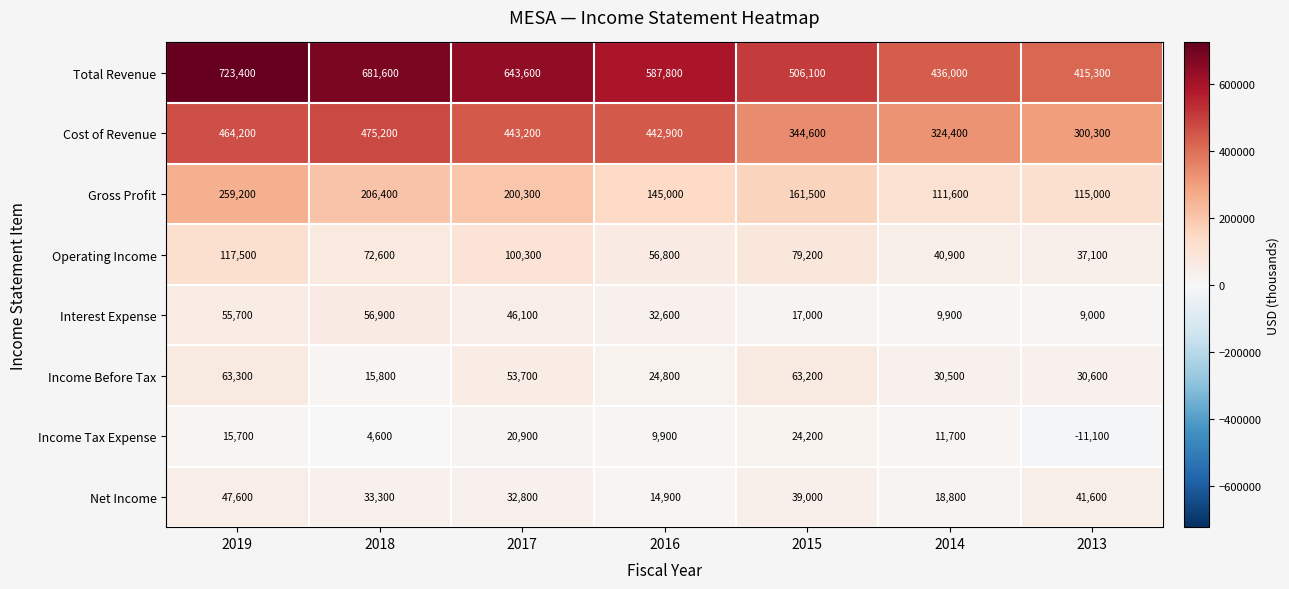

At how many categories does at least one series exceed 233738?

7